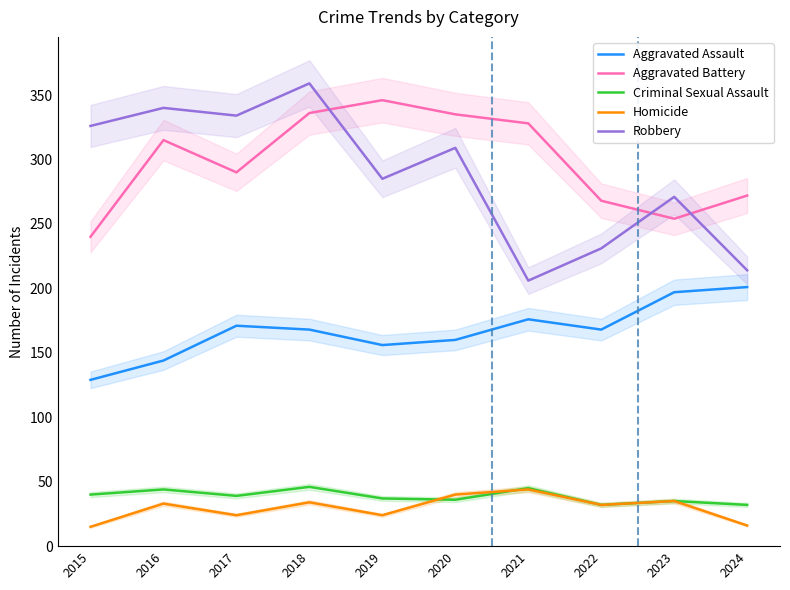

Is this an area chart (filled region under the line)?

No